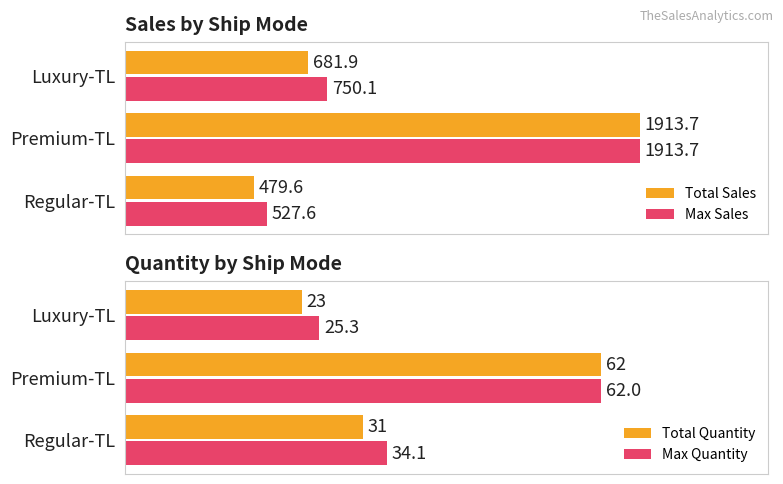

What are all the series names shown in the legend?

Total Sales, Max Sales, Total Quantity, Max Quantity